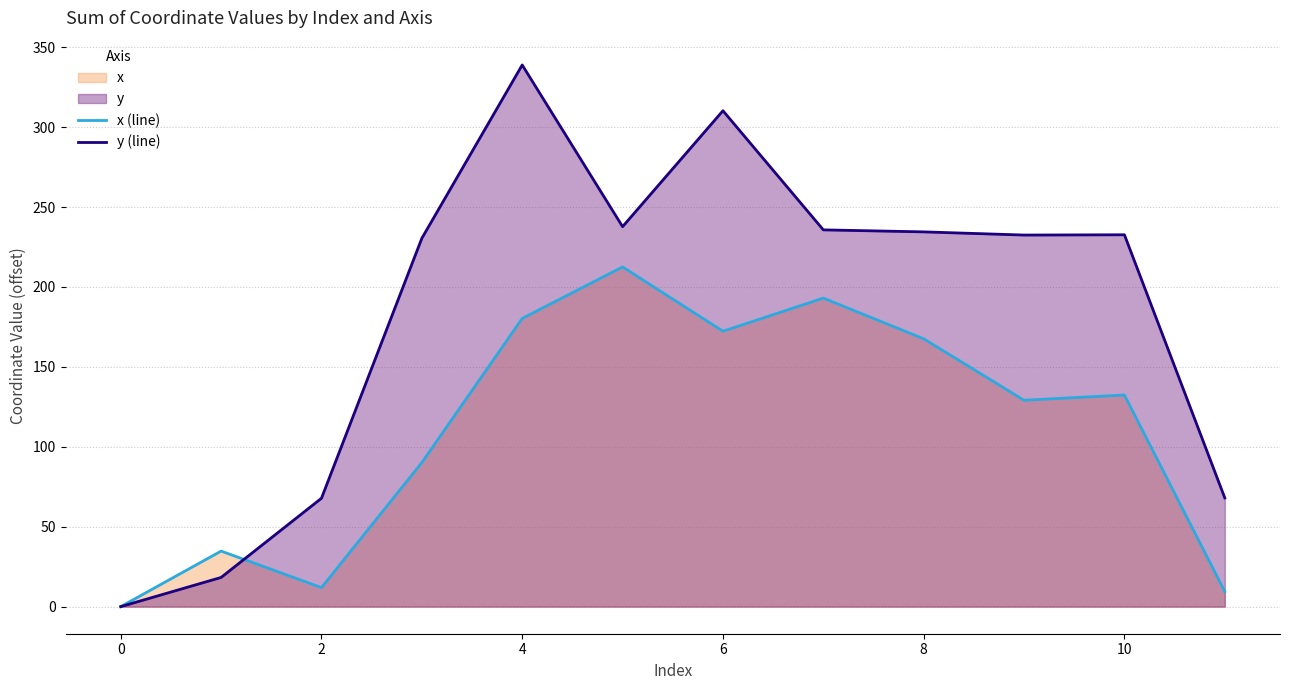

At how many categories does at least one series exceed 139?

8